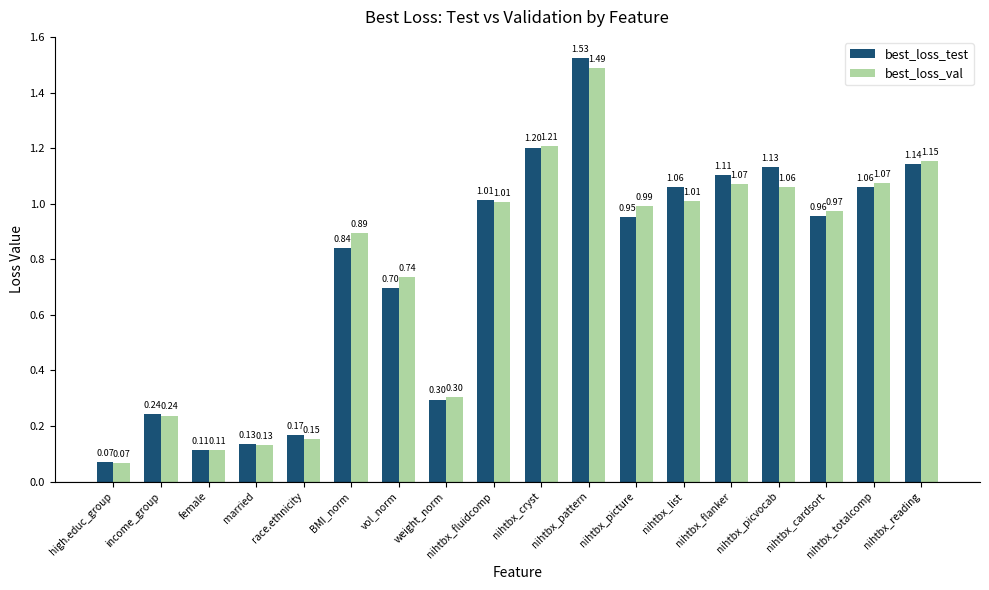

Which category has the lowest value in the best_loss_test series?

high.educ_group